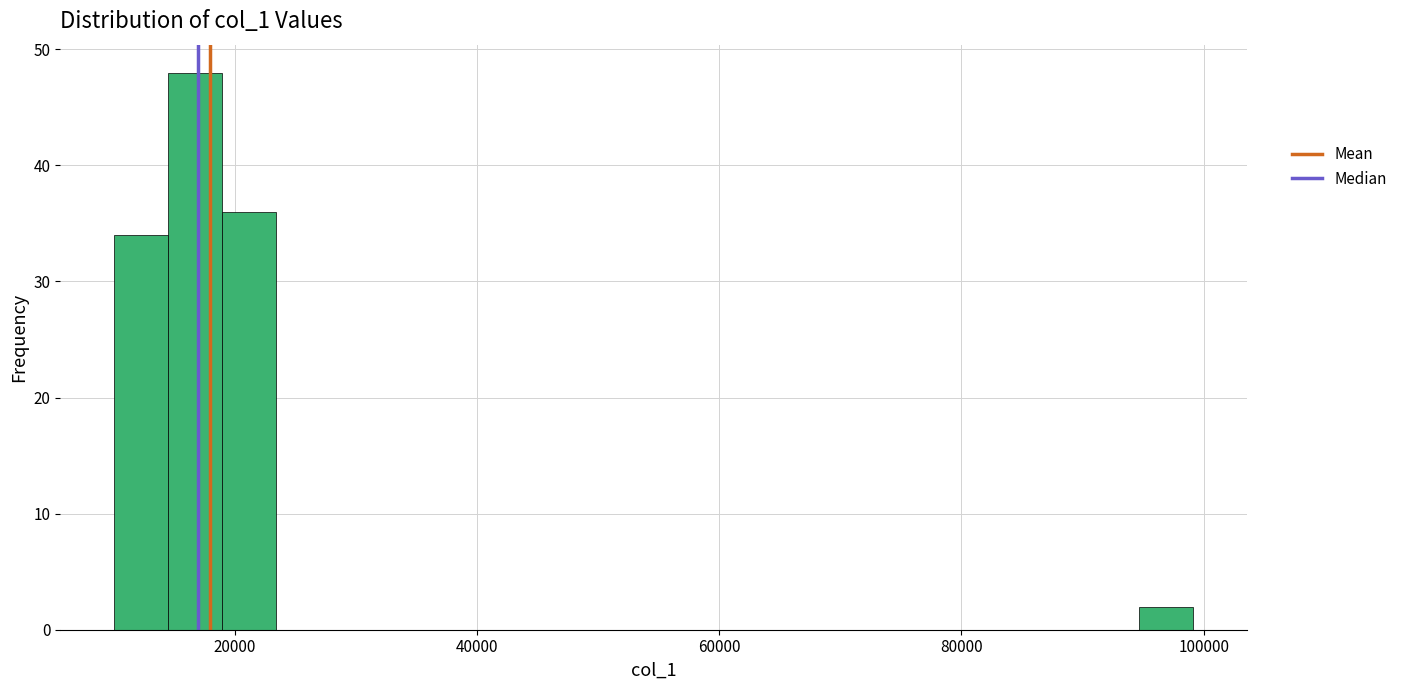

Around what value on the x-axis is the tallest bar? Give the approximate position of its centre, as read against the axis.

16000